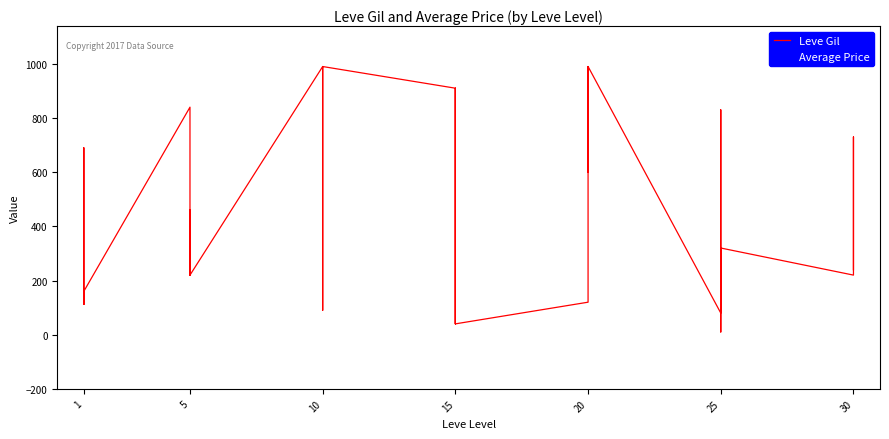

The value at 15 is 58. True or false?

False